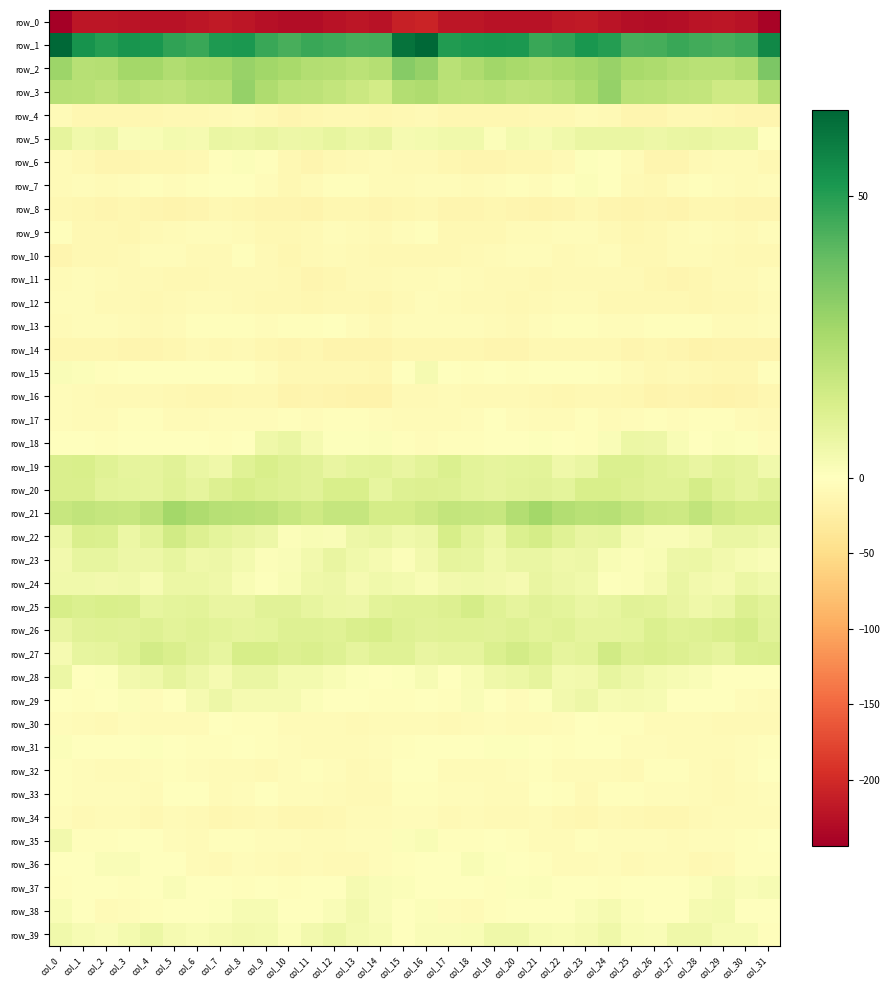

Is it true that row_26 equals 5.9 at col_23?

False